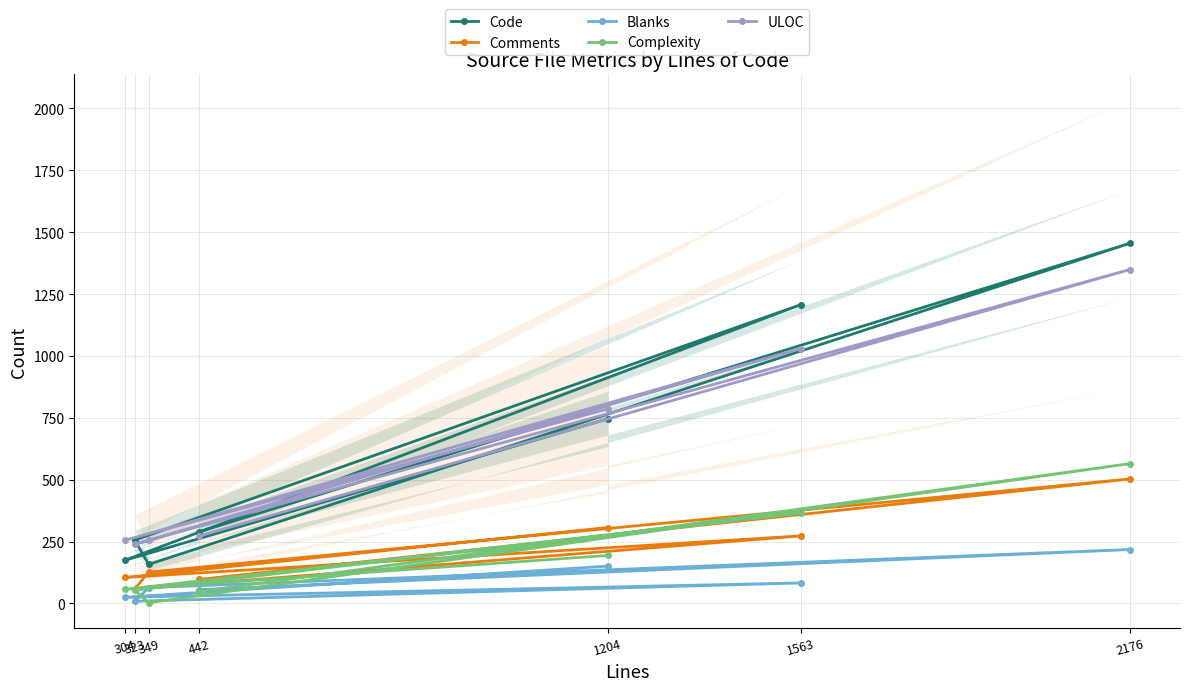

How many interior local valleys does the ULOC series have?

2